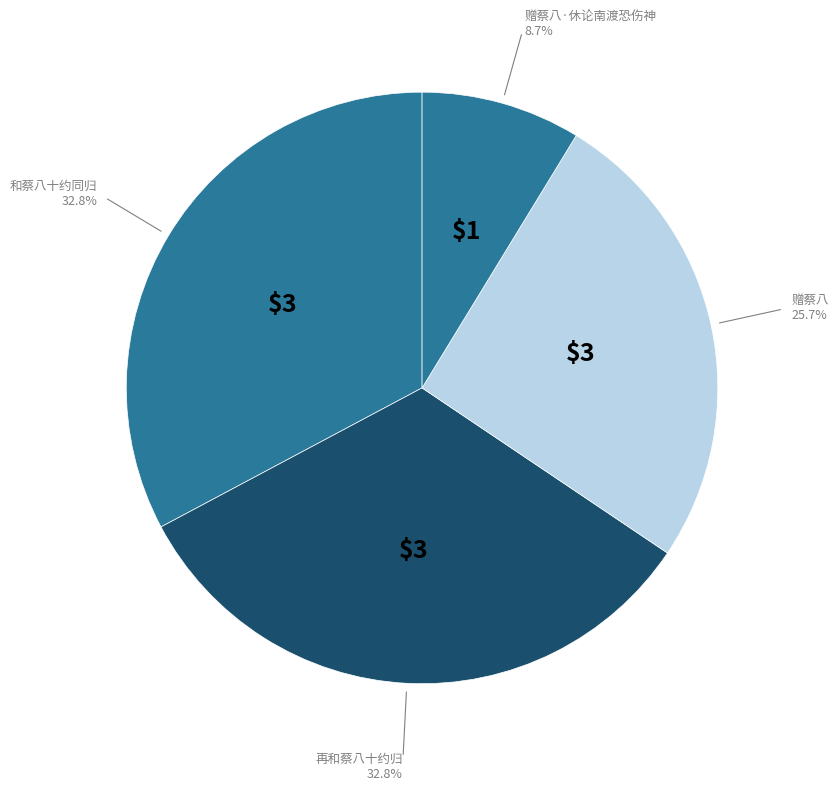

Count the number of slices in the pie.

4